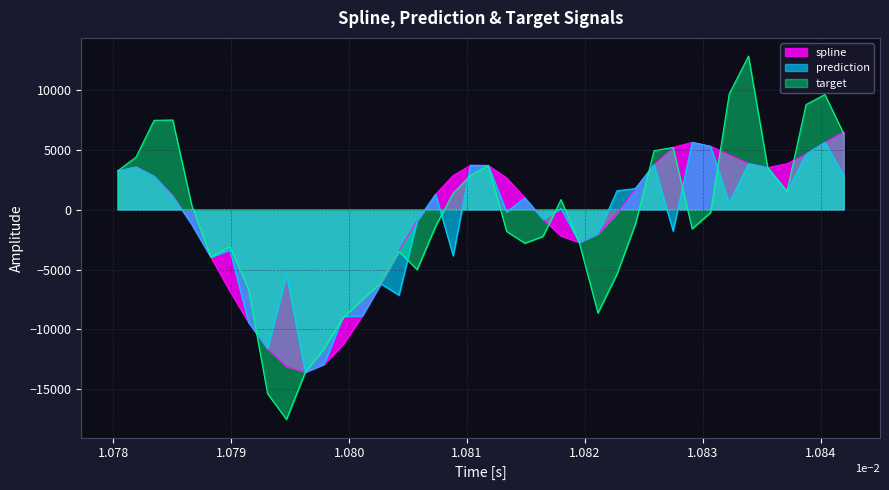

What are all the series names shown in the legend?

spline, prediction, target